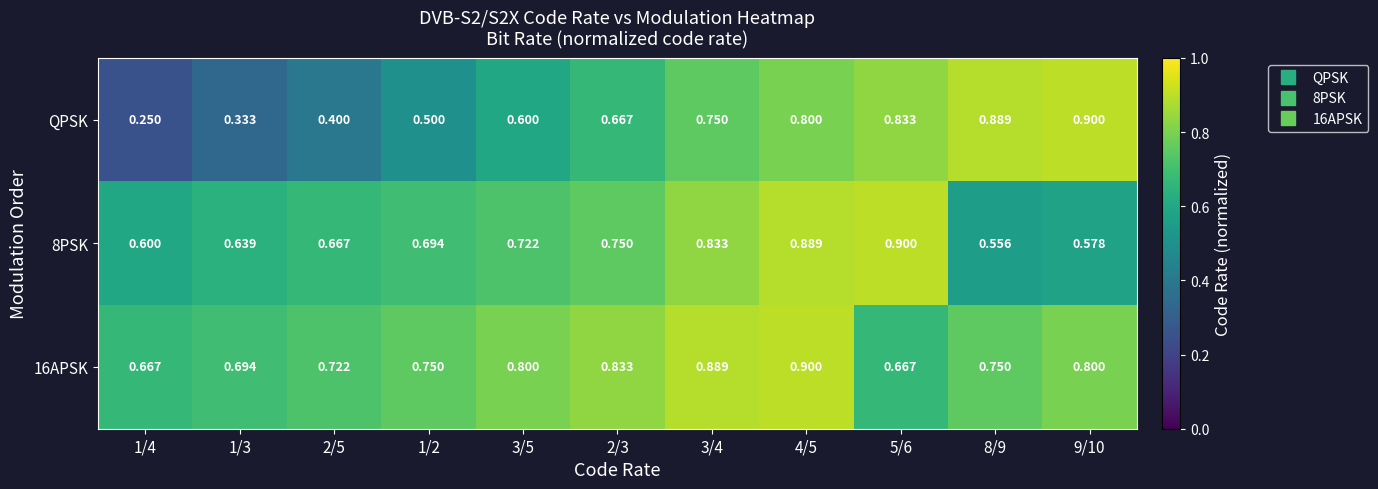

At which category is the sum across all series the highest?

4/5